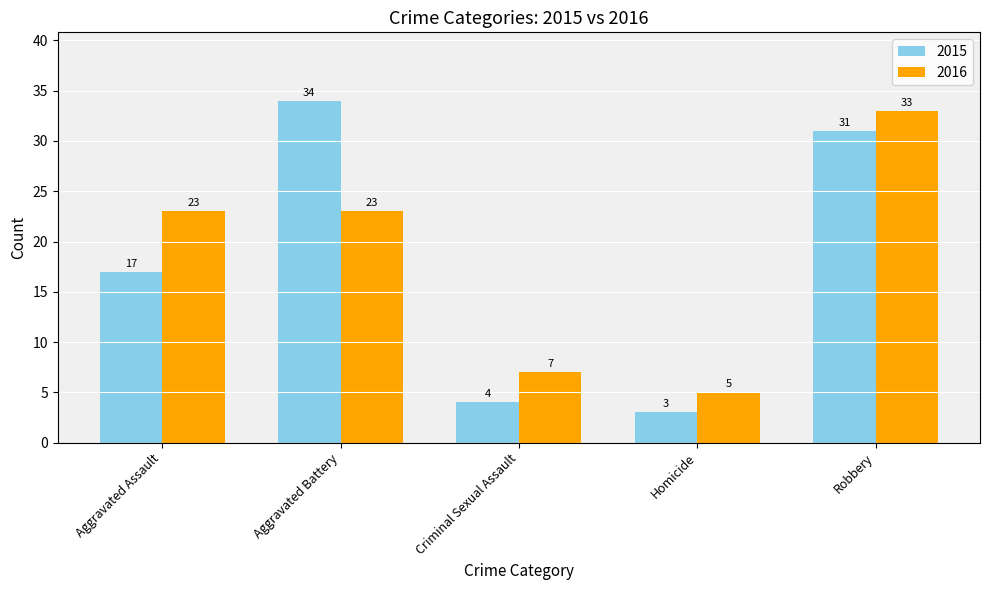

At how many categories does at least one series exceed 16?

3